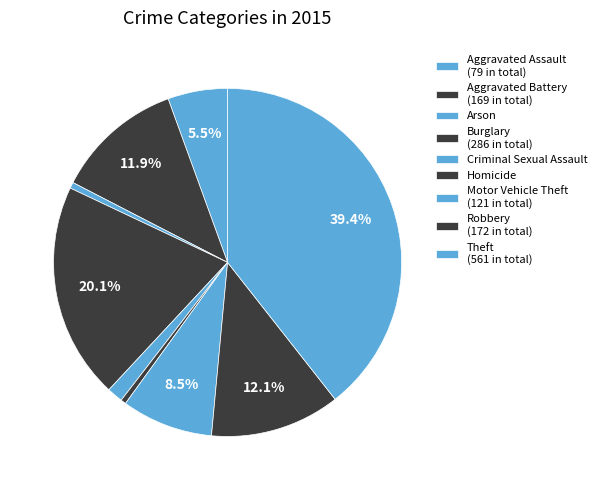

Count the number of slices in the pie.

9